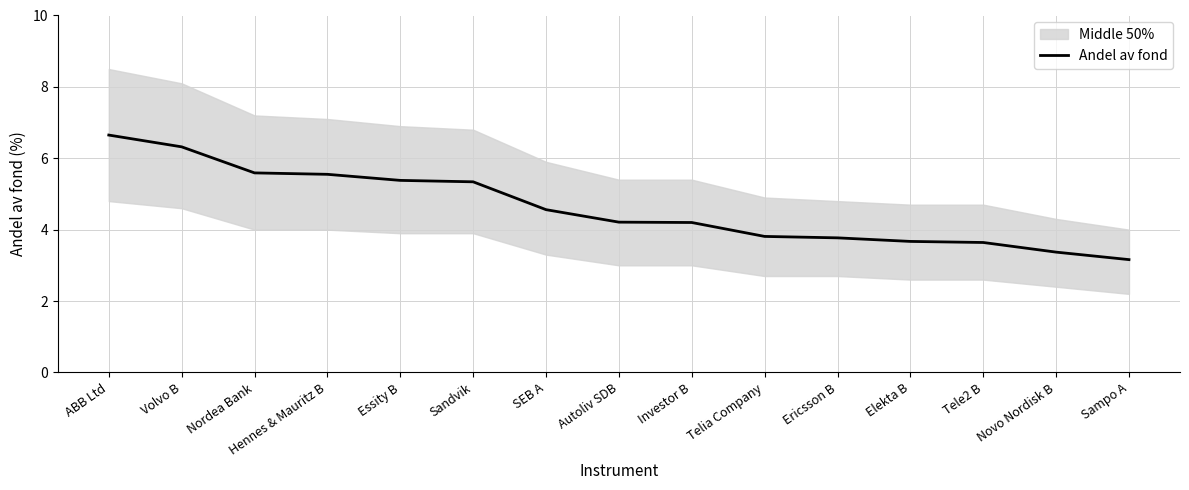

What is the value of the 7th point from the left?

4.6